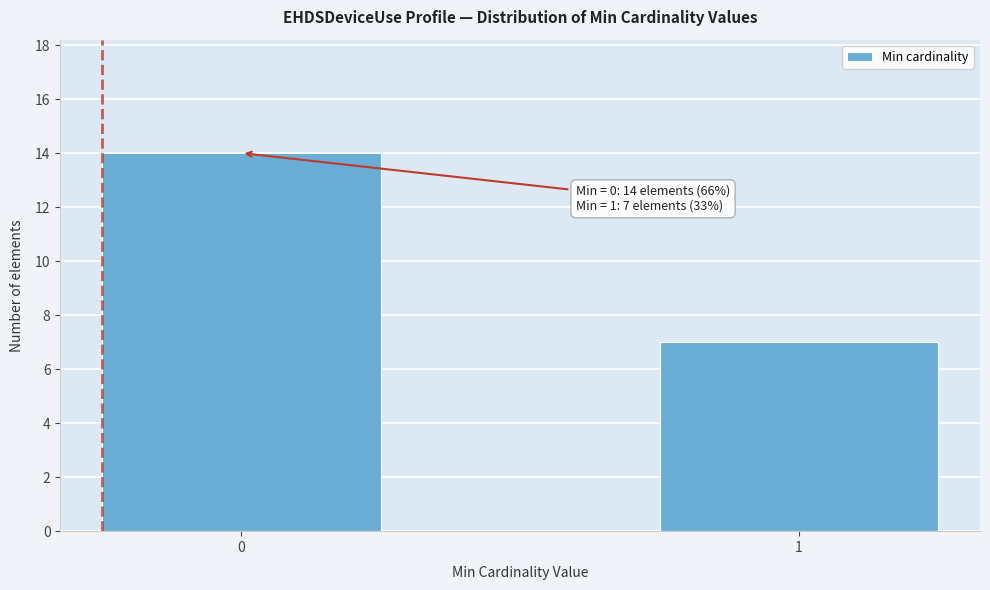

Reading left to right, extract all data points from this chart.

0=14	1=7